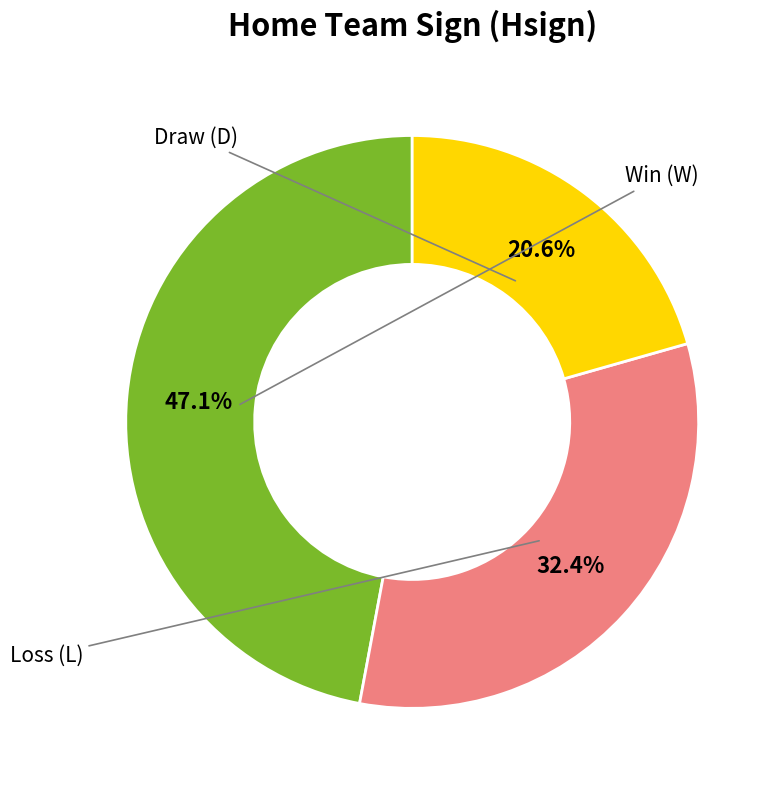

Does any single category account for the majority?

No